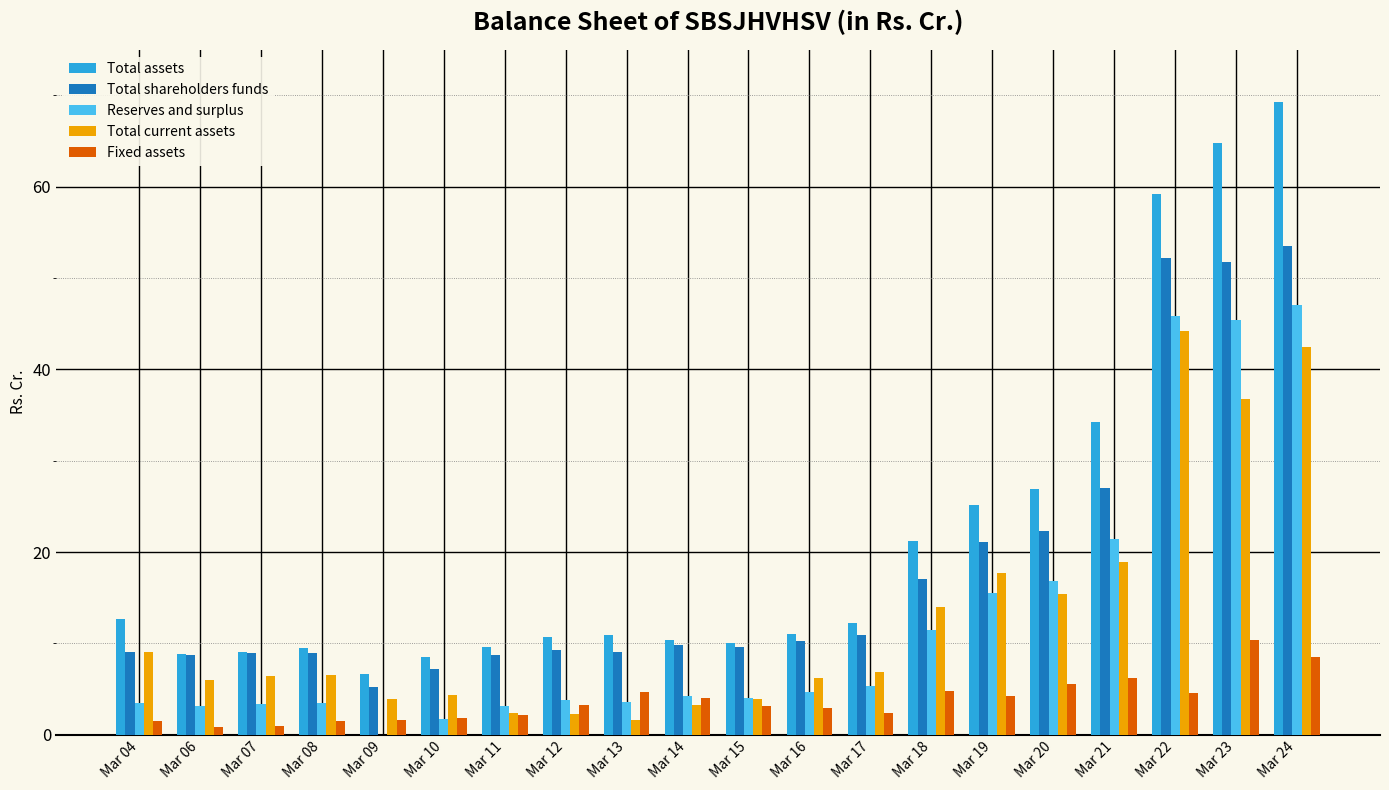

At how many categories does at least one series exceed 5?

20